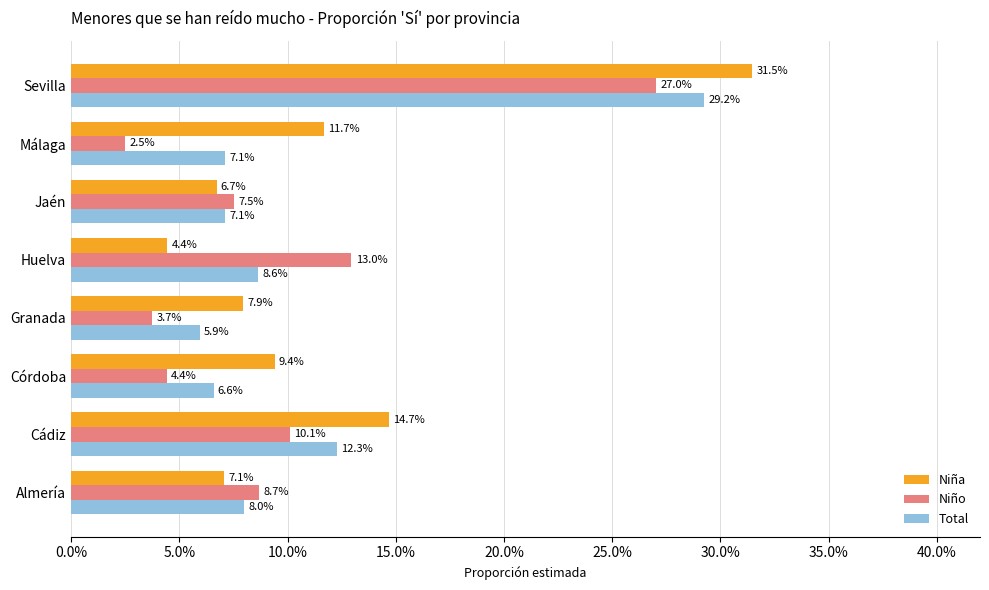

What are all the series names shown in the legend?

Niña, Niño, Total